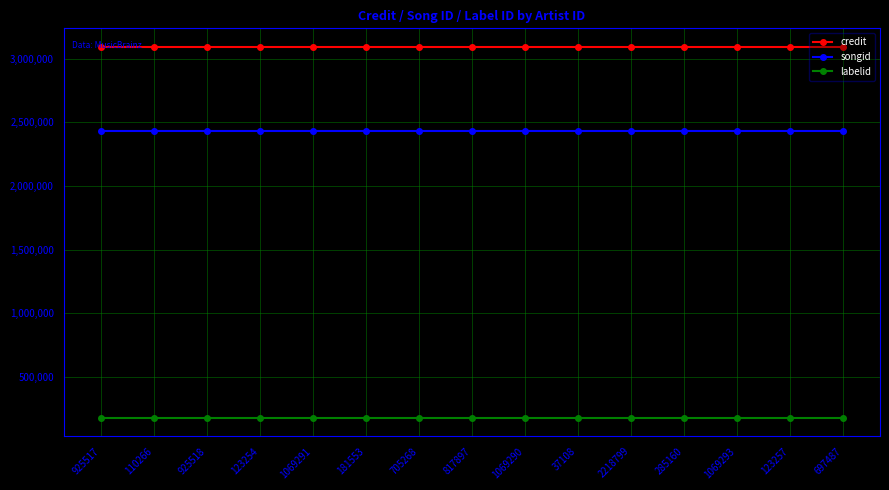

How many data points does each series have?

15